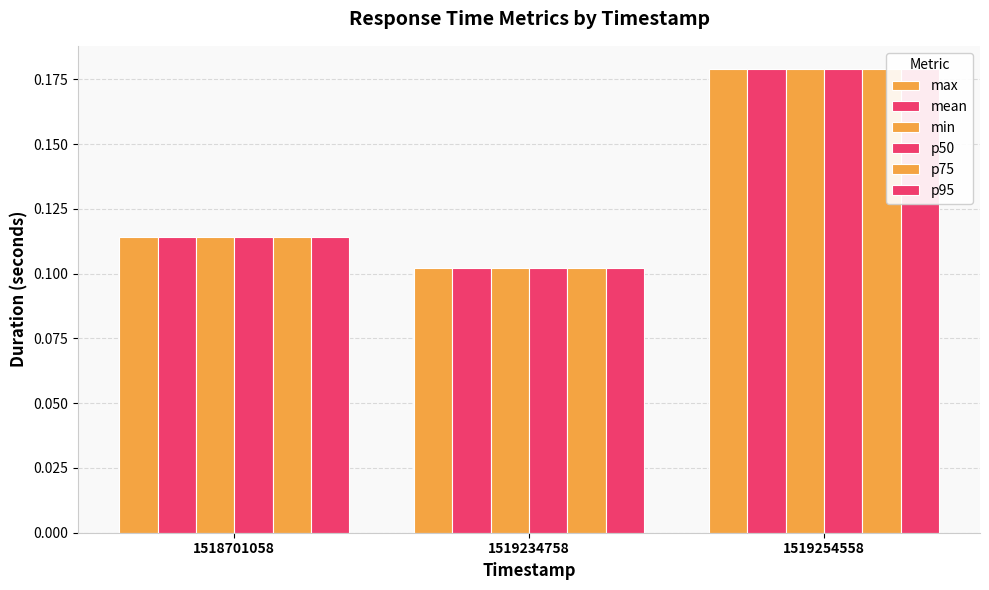

What is the maximum value shown in the chart?

0.2